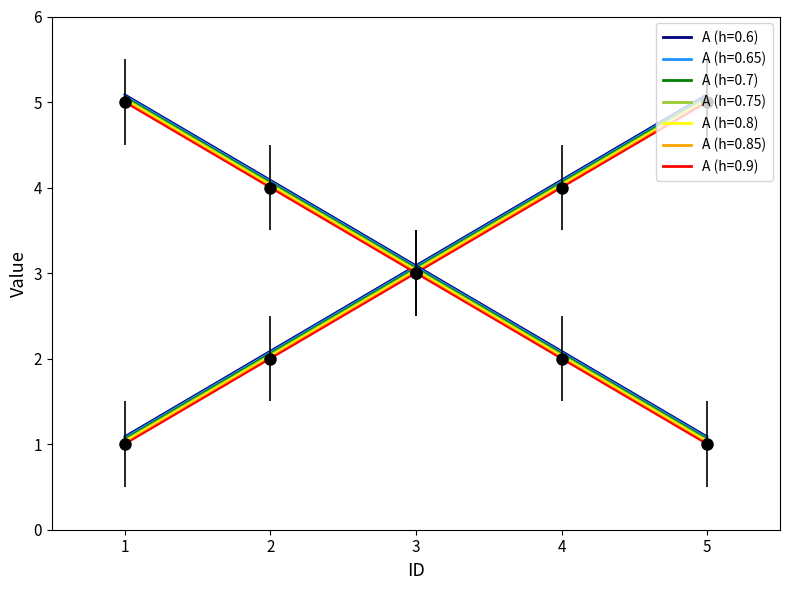

How many data points in B are above 3?

3